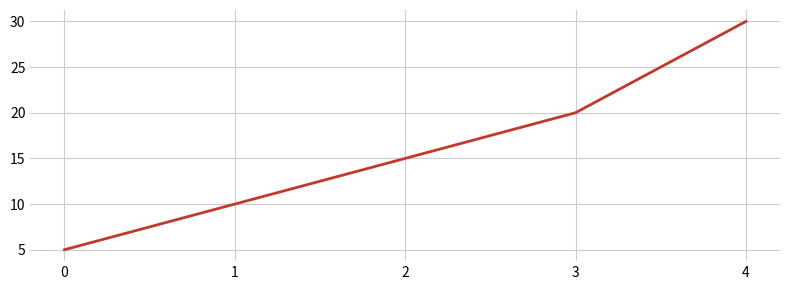

What is the minimum value shown in the chart?

5